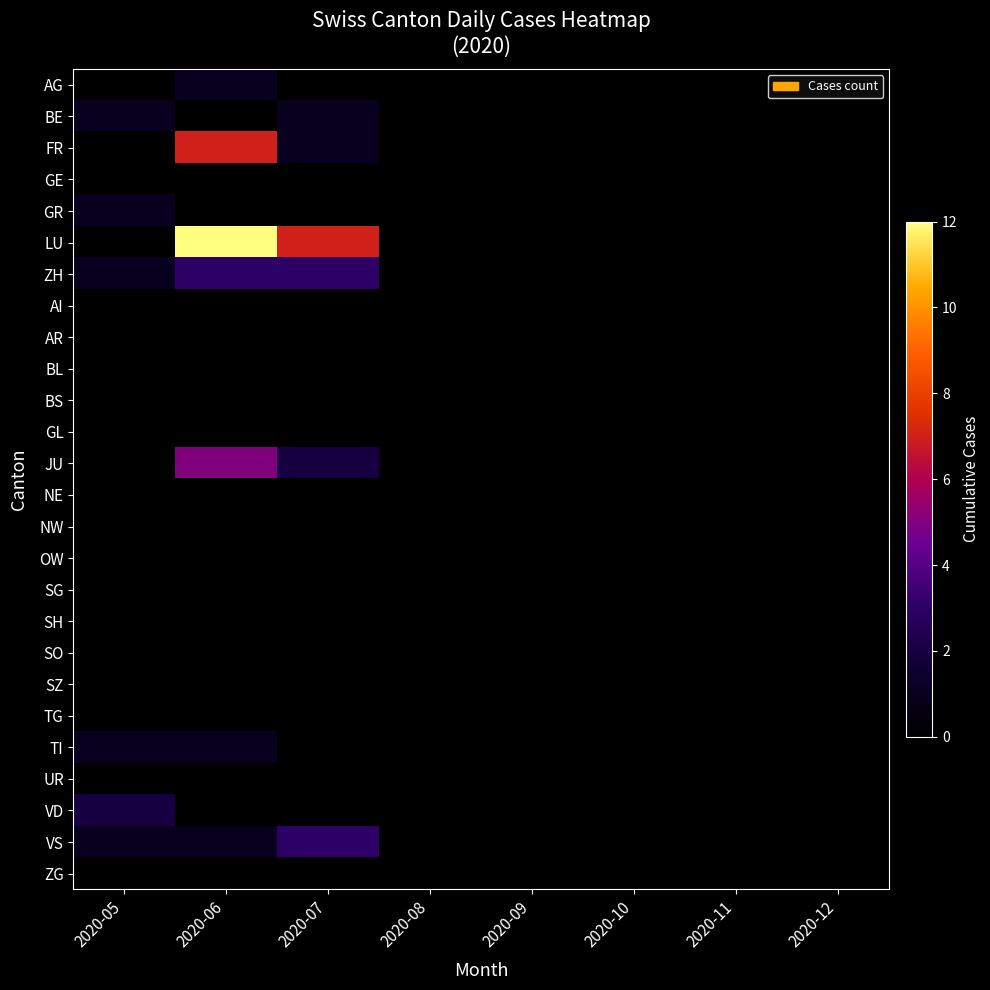

Which label corresponds to the largest value in the chart?

2020-06